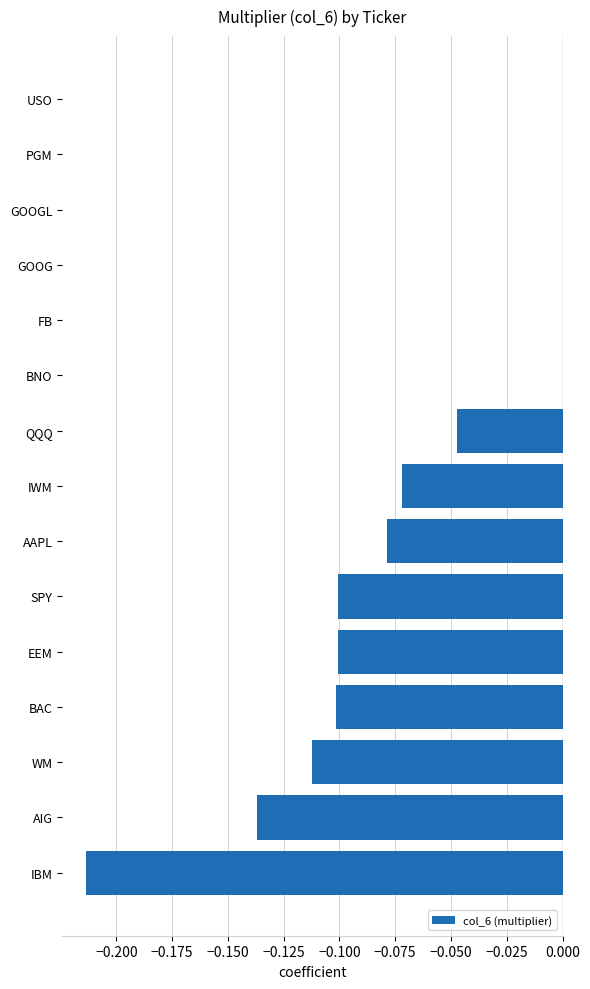

True or false: the data shows -0.1 at SPY.

True